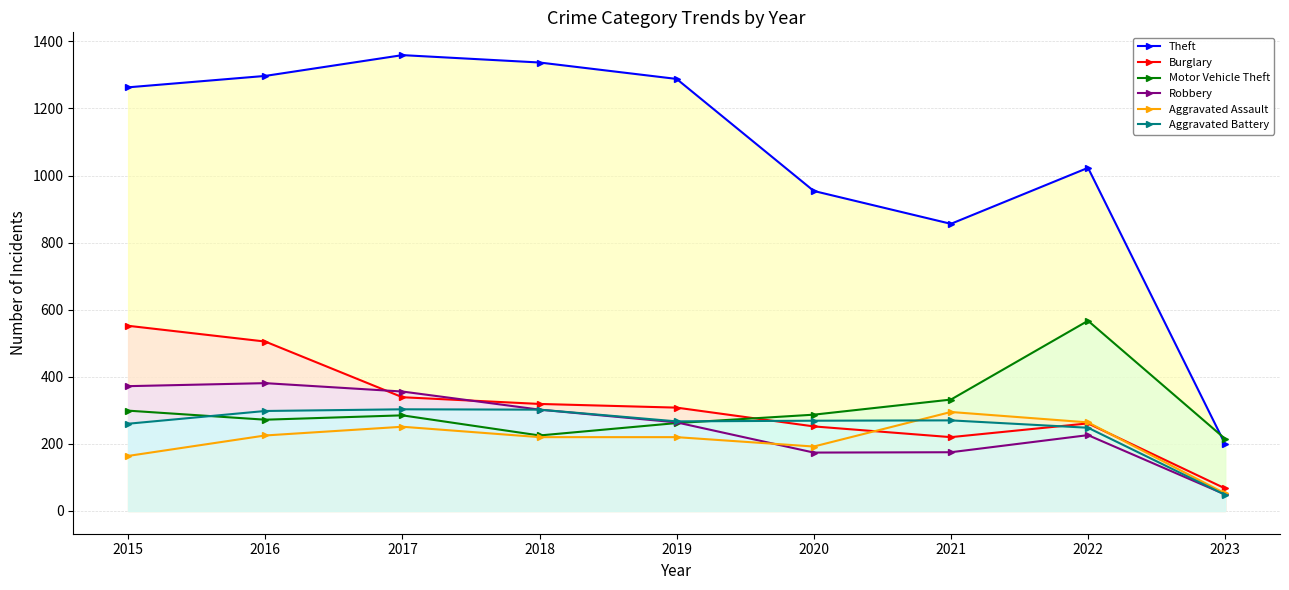

What is the average value of the Aggravated Assault series?

209